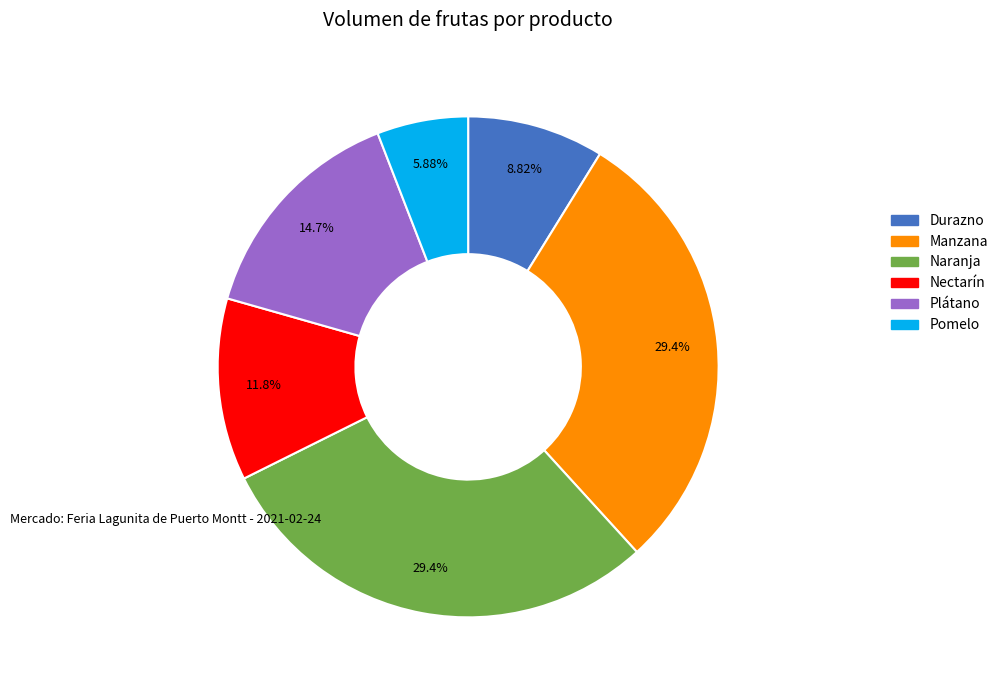

Which slice is the smallest?

Pomelo